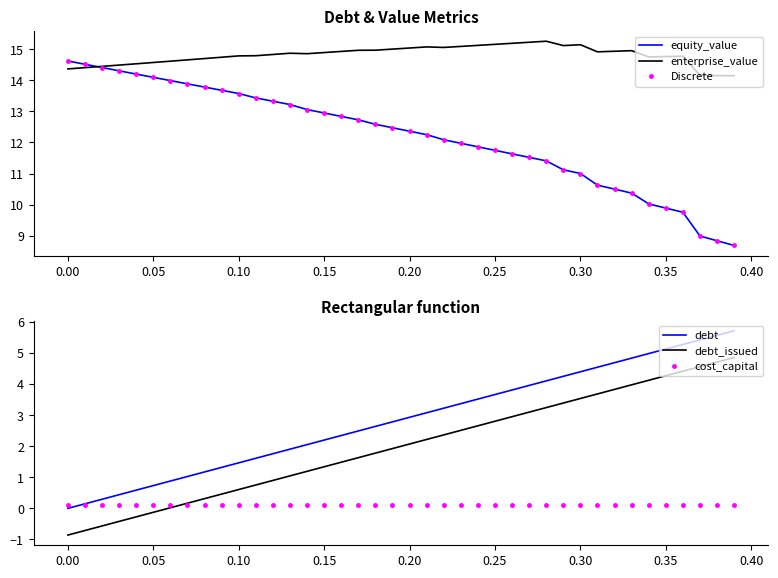

True or false: enterprise_value and debt_issued cross at least once.

False